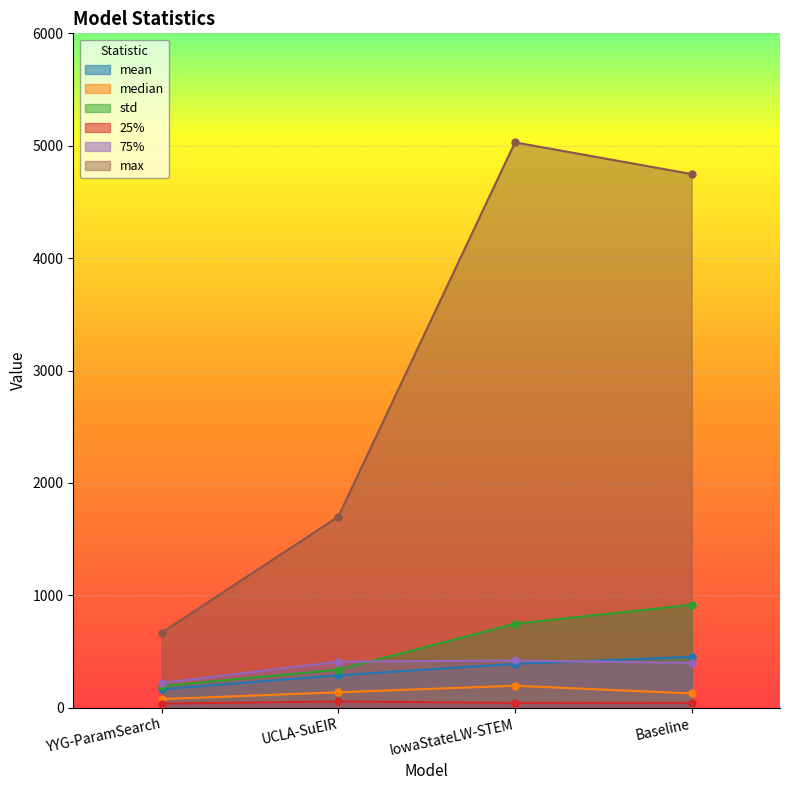

Rank the categories by 25% value from highest to lowest.

UCLA-SuEIR, Baseline, IowaStateLW-STEM, YYG-ParamSearch